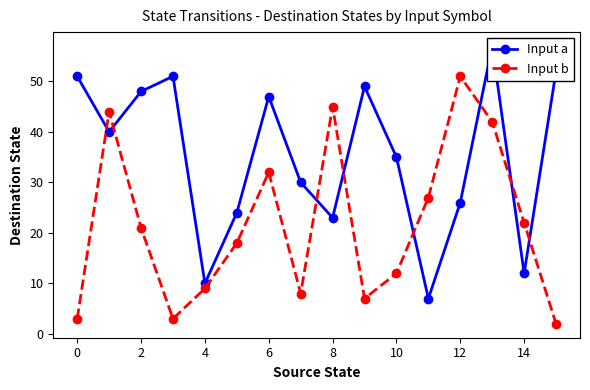

What is the value of the Input b point at the 16th from the left?

2